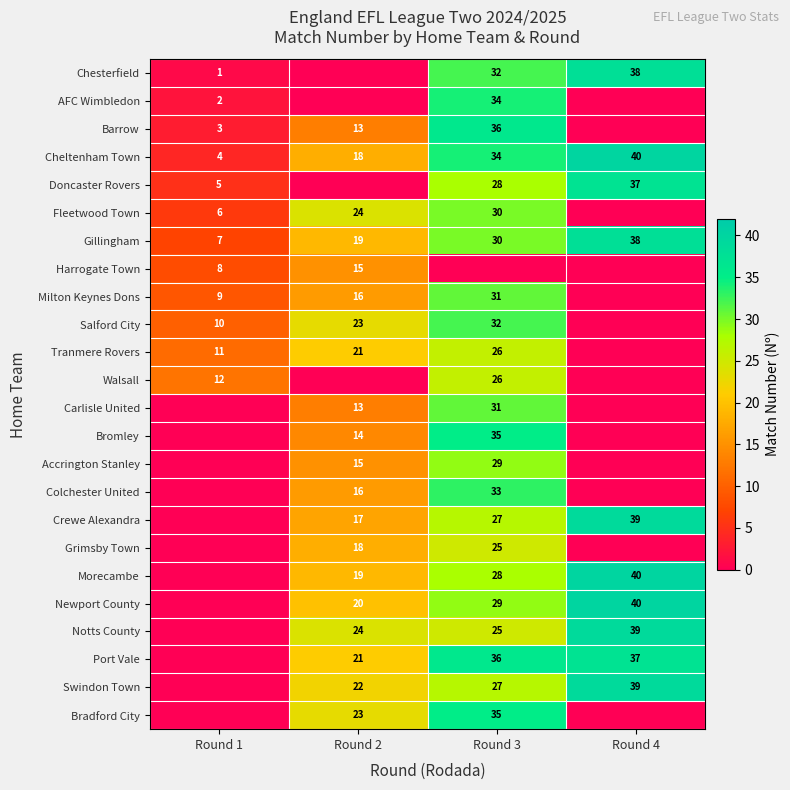

What is the spread (max minus min) of values at Round 1?

12